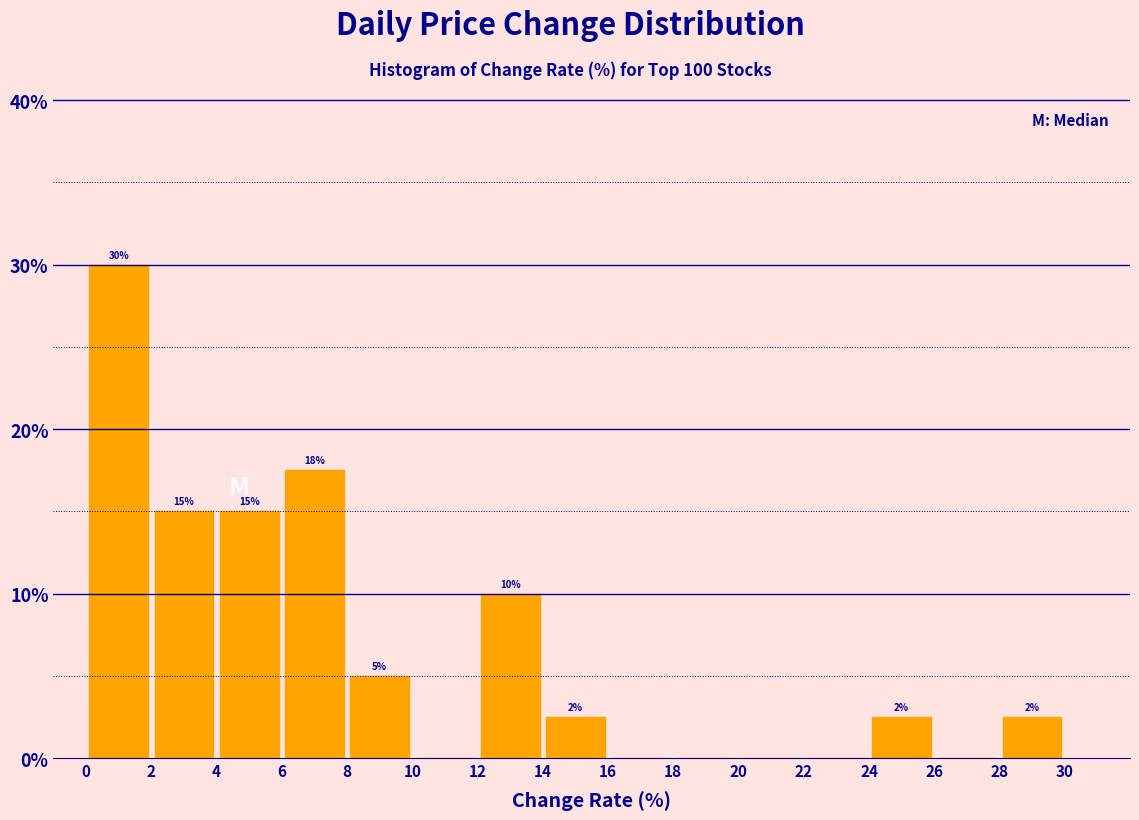

Over which range of the x-axis is the bar tallest?

0 to 2